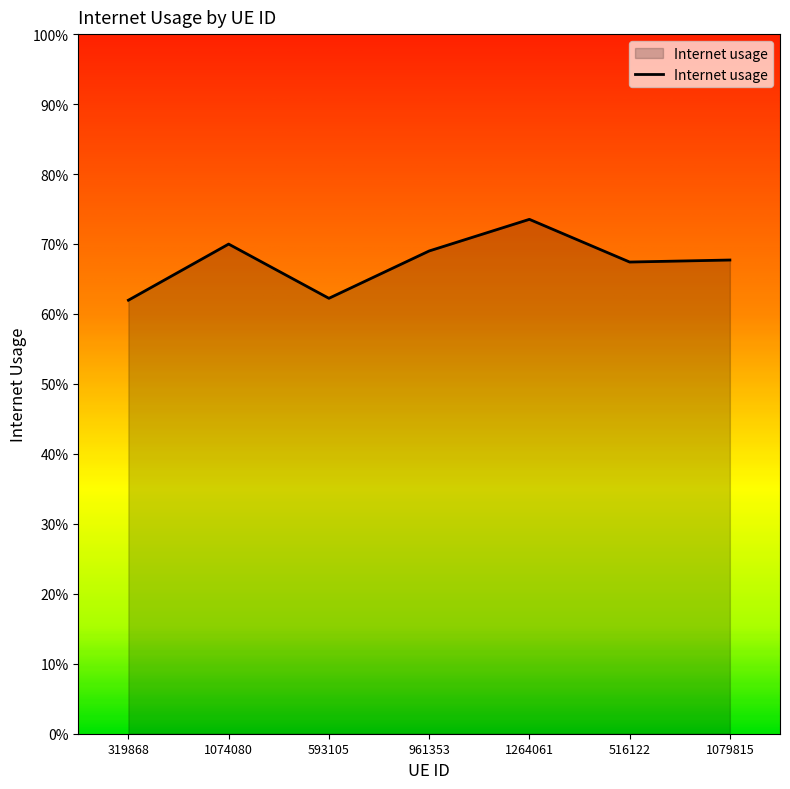

Is this an area chart (filled region under the line)?

Yes